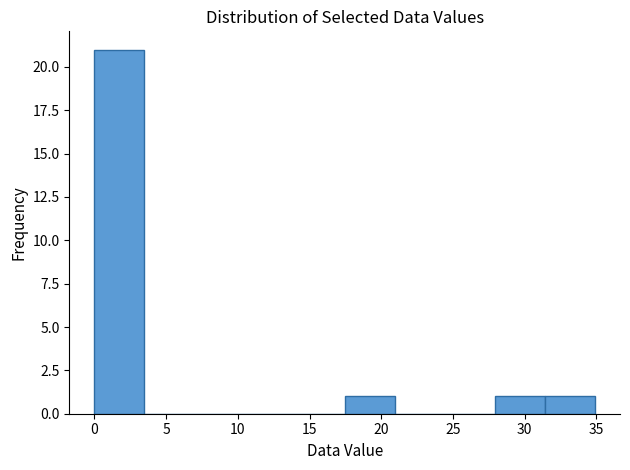

Reading left to right, list every bar in this chart as the range it spans on the x-axis followed by its height. Neither the bar edges nor the heights are printed on the chart, so give them approximately, as read against the axes.

0.0 to 3.5: 21
3.5 to 7.0: 0
7.0 to 10.5: 0
10.5 to 14.0: 0
14.0 to 17.5: 0
17.5 to 21.0: 1
21.0 to 24.5: 0
24.5 to 28.0: 0
28.0 to 31.5: 1
31.5 to 35.0: 1